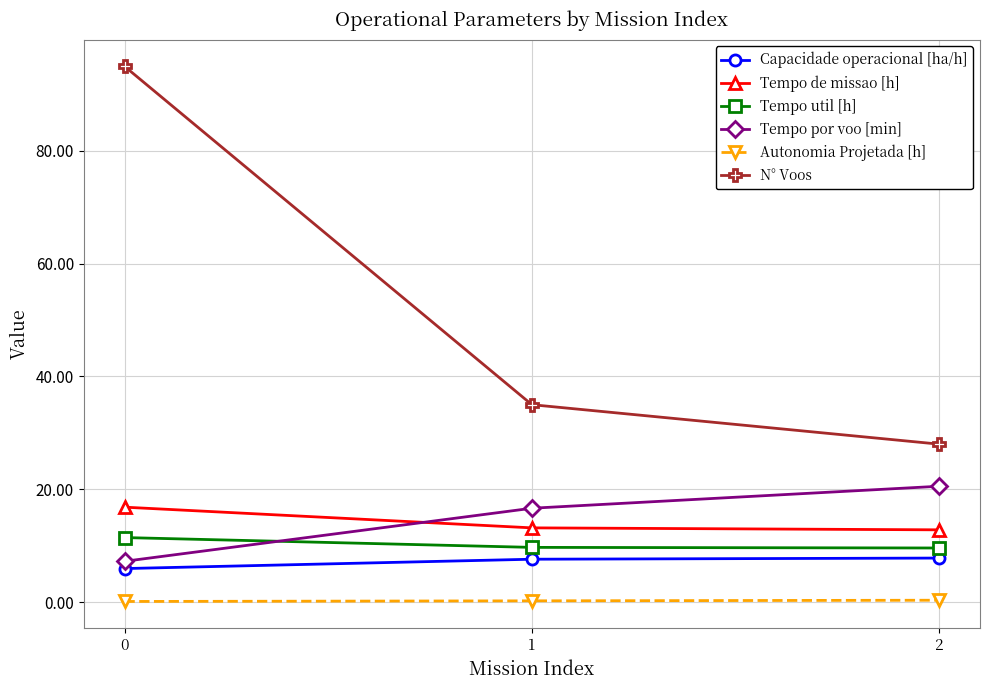

At how many categories does at least one series exceed 76?

1